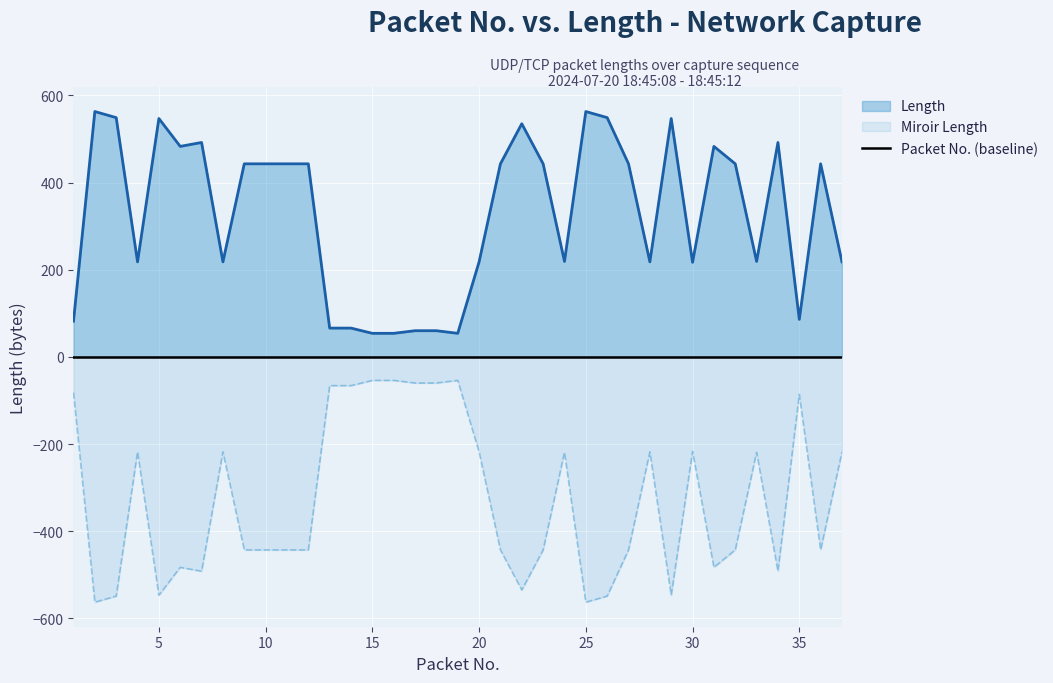

Is it true that Miroir Length equals -563 at 25?

True